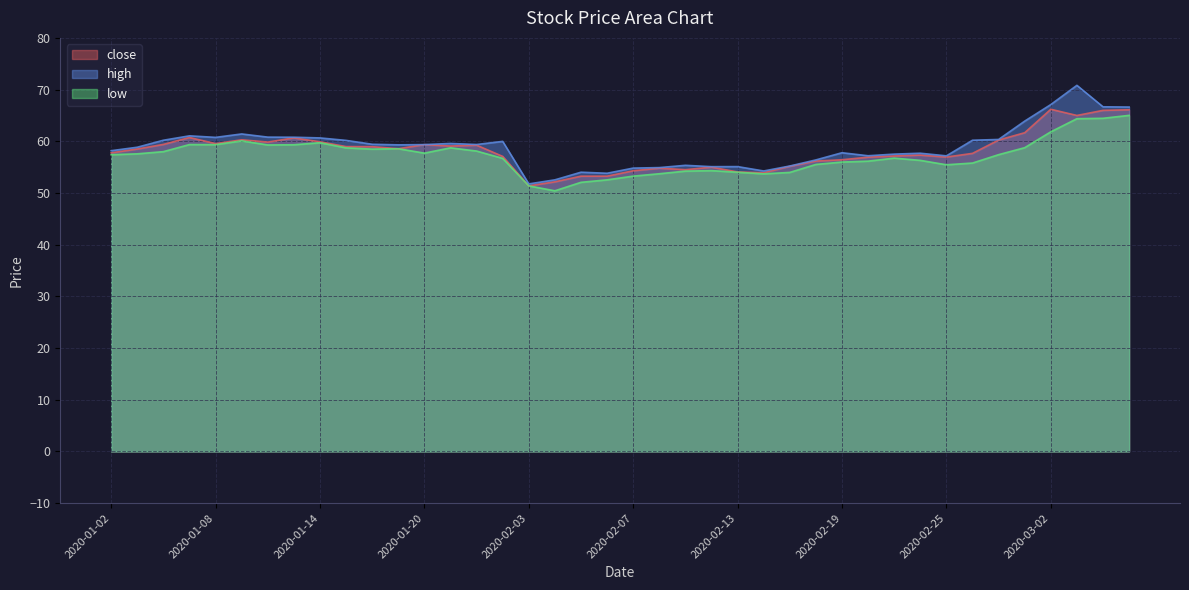

What is the total value across all series at 2020-02-12?

164.4